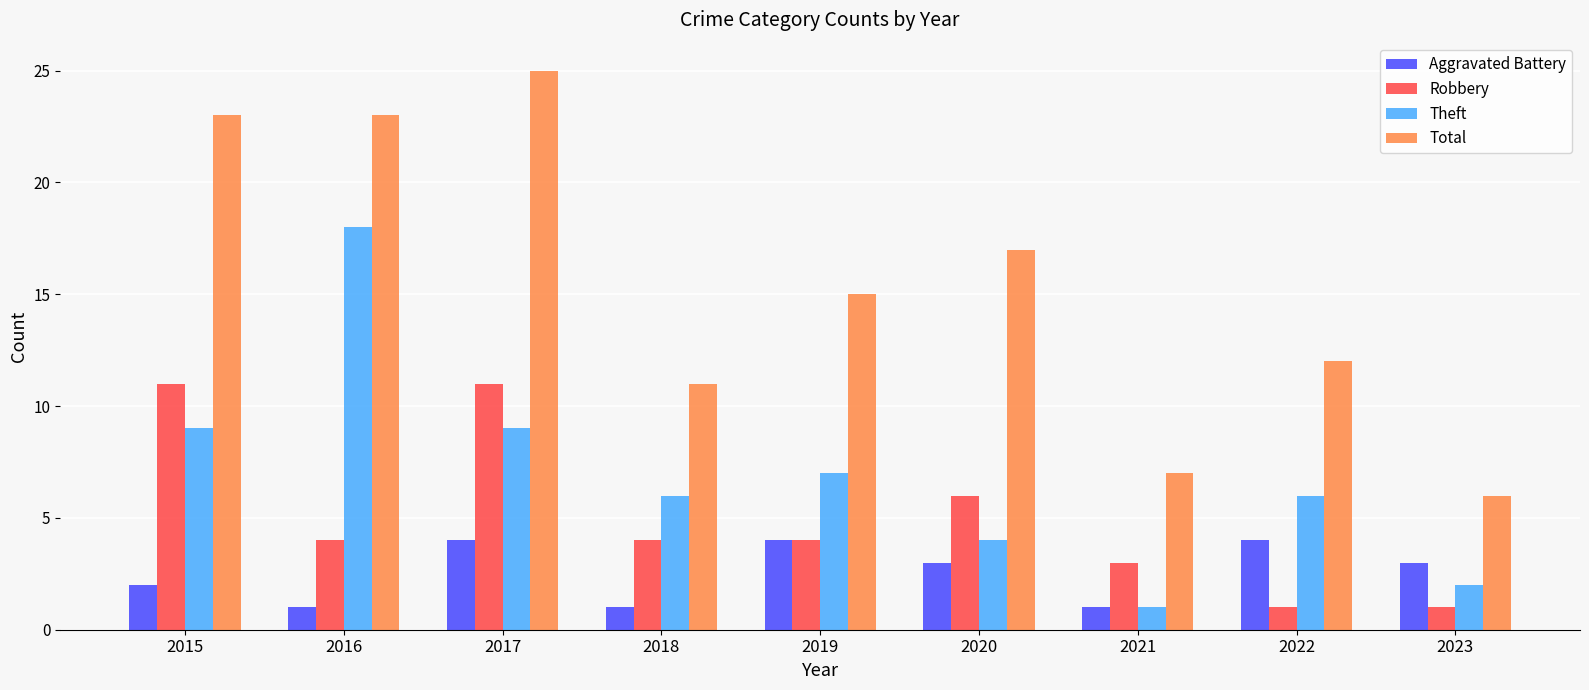

At which label does Theft first exceed 6?

2015